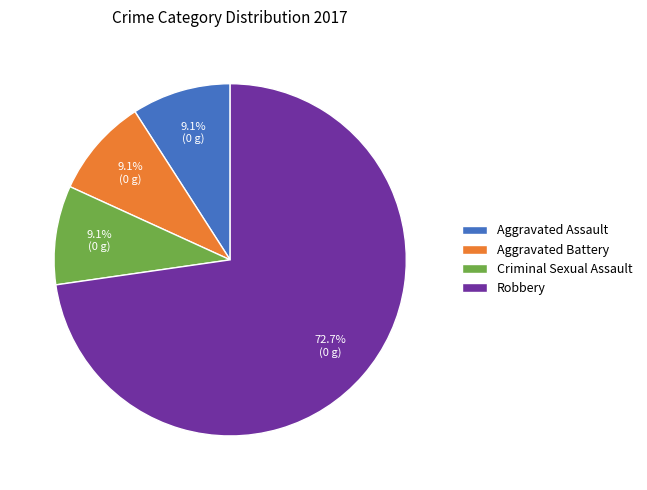

Does any single category account for the majority?

Yes